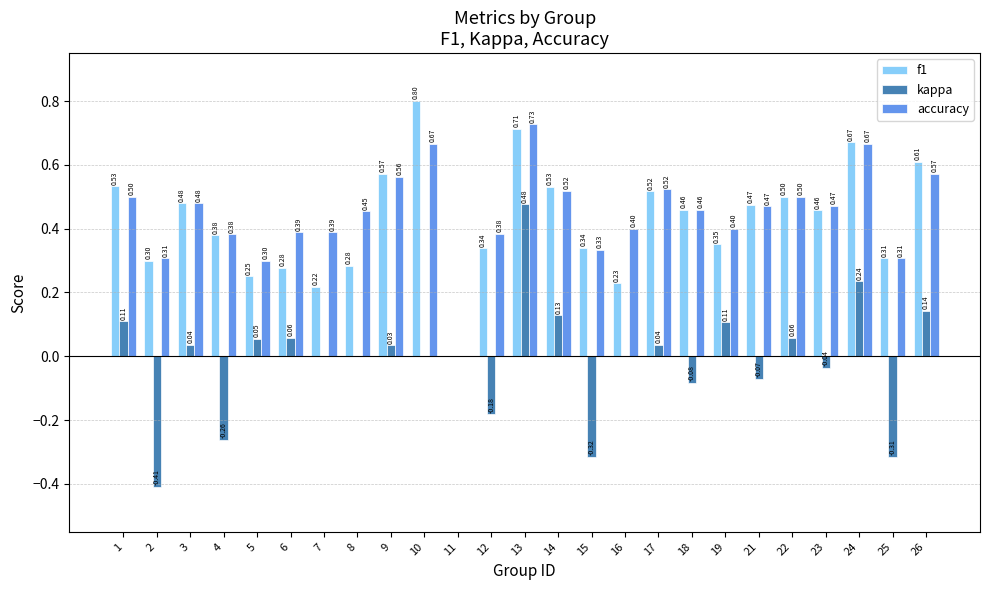

What is the sum of all accuracy values?

11.2